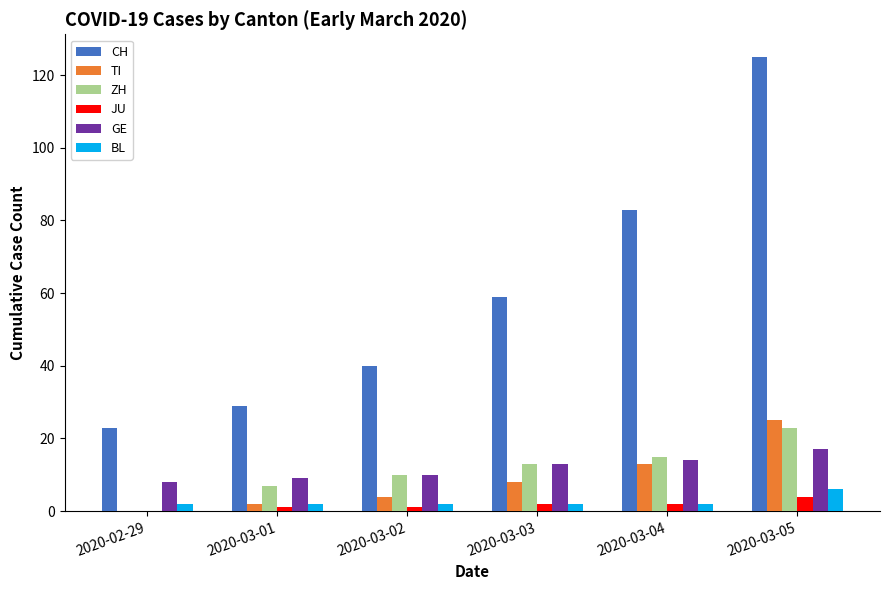

What is the sum of all CH values?

359